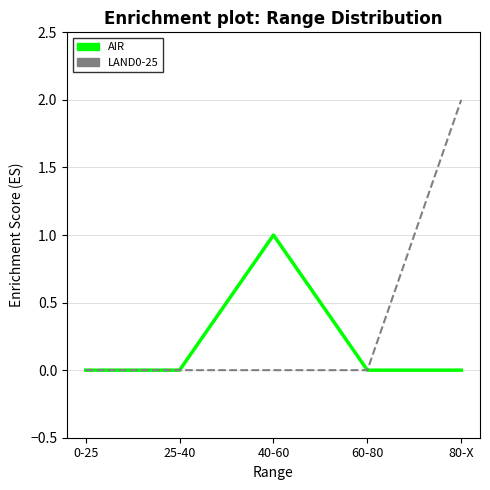

Rank the series at 80-X from lowest to highest value.

AIR, LAND0-25